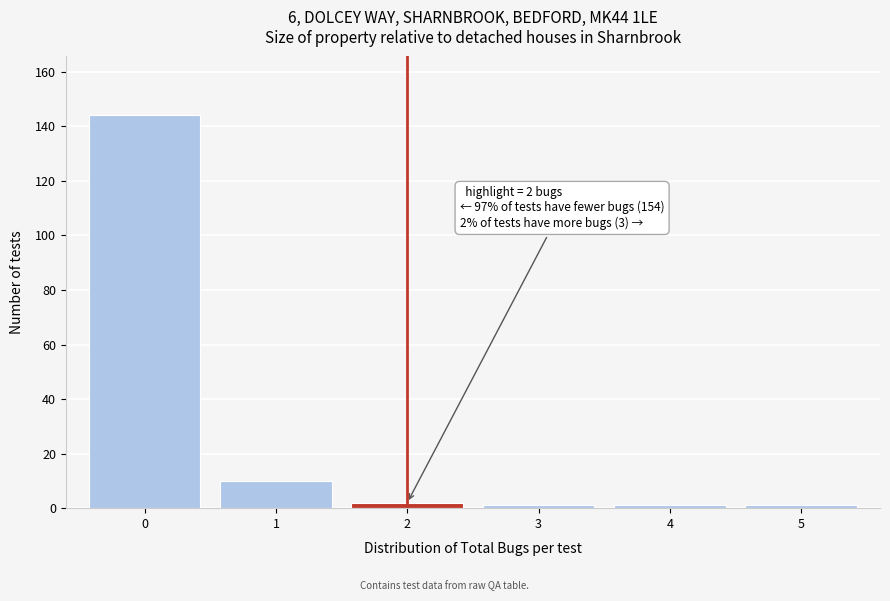

Reading right to left, what are all the values shown in this chart?

1	1	1	2	10	144